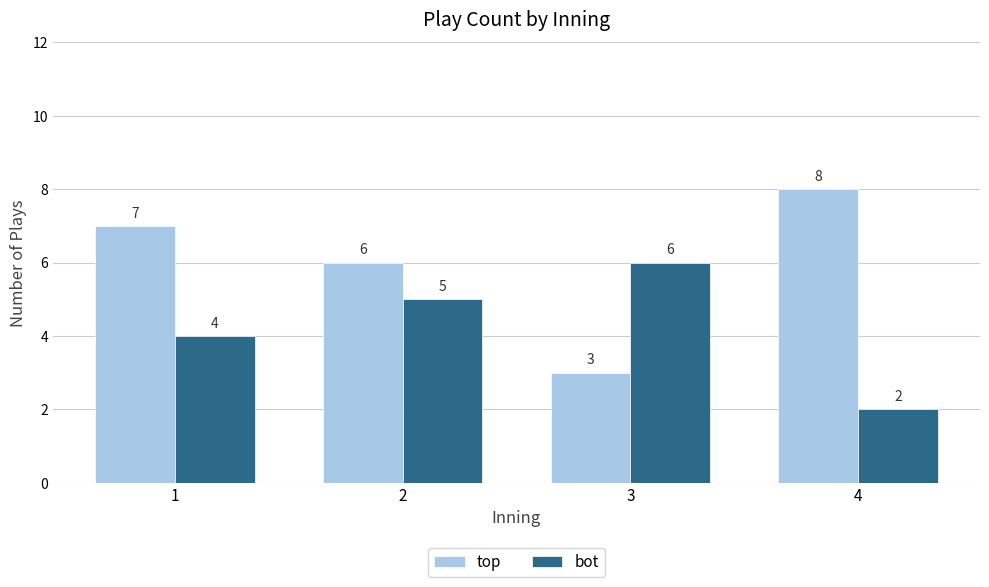

How many series are shown in this chart?

2